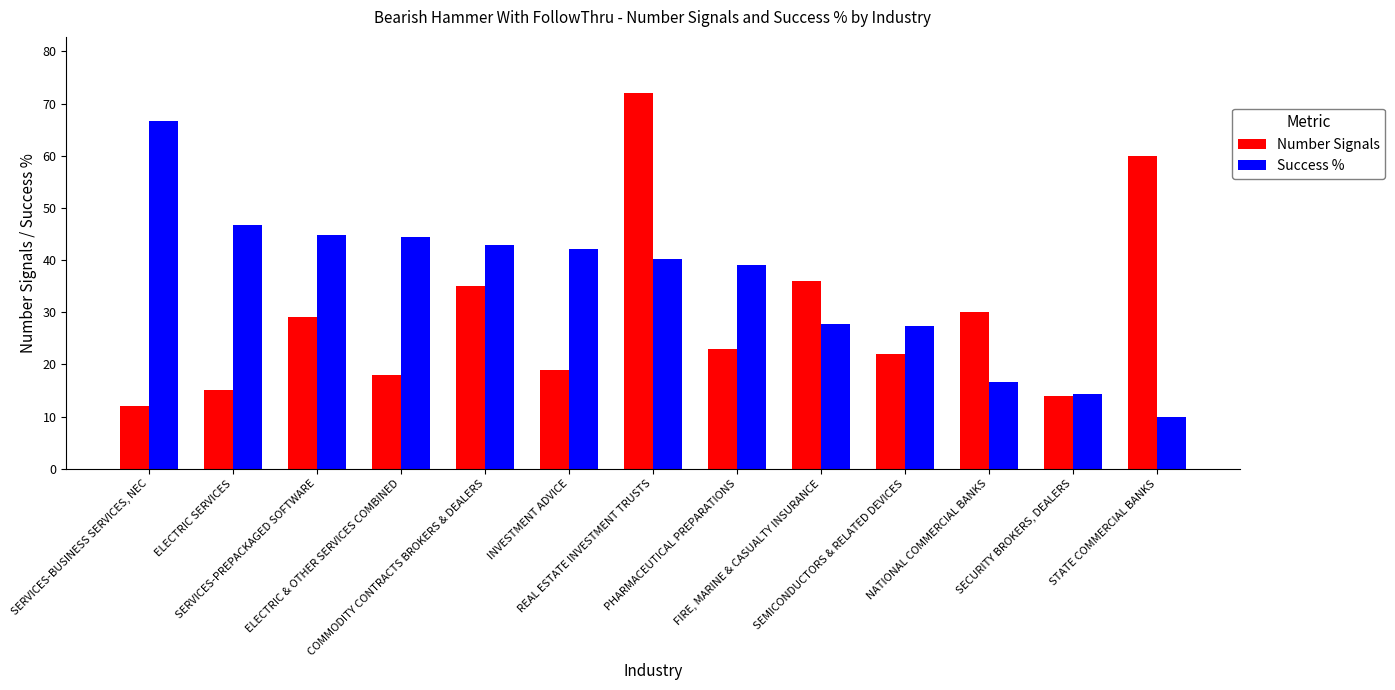

Does the chart contain stacked bars?

No